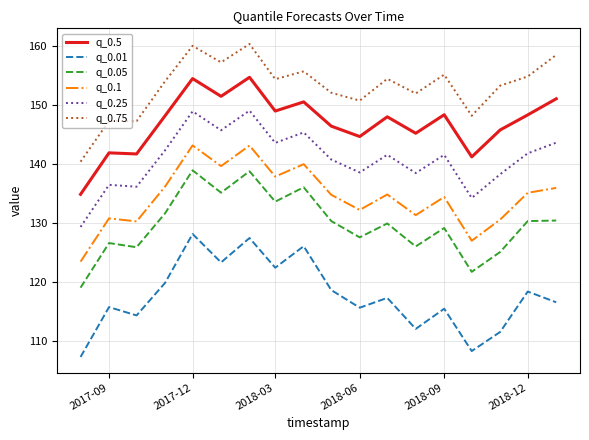

Which series has the largest range (max minus min)?

q_0.01